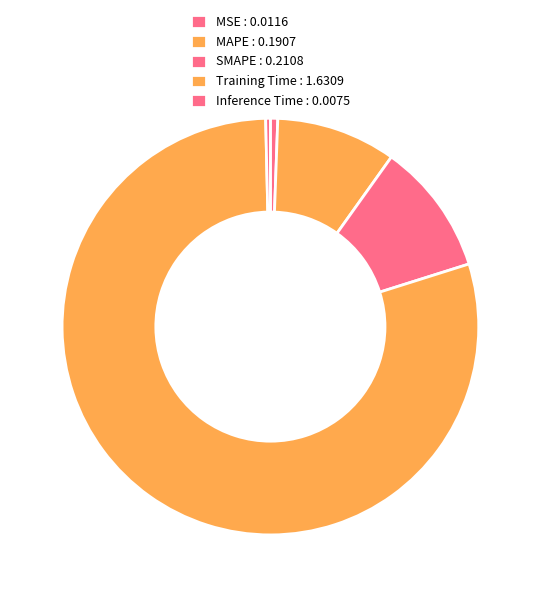

Does Training Time represent more than half of the total?

Yes